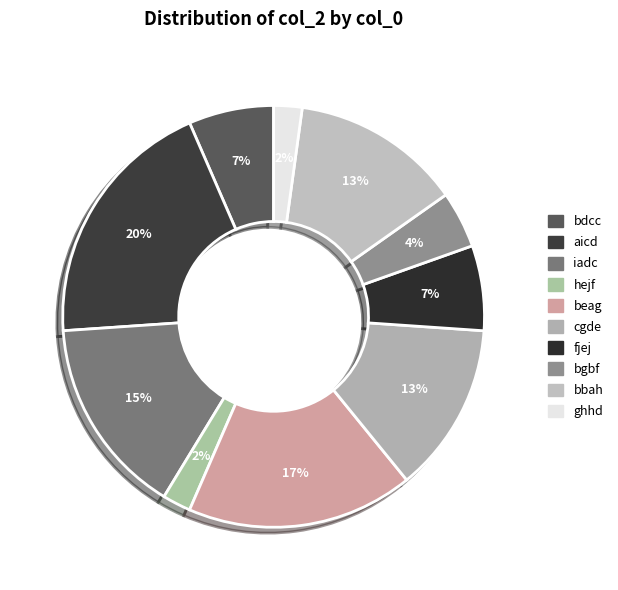

Does fjej represent more than half of the total?

No